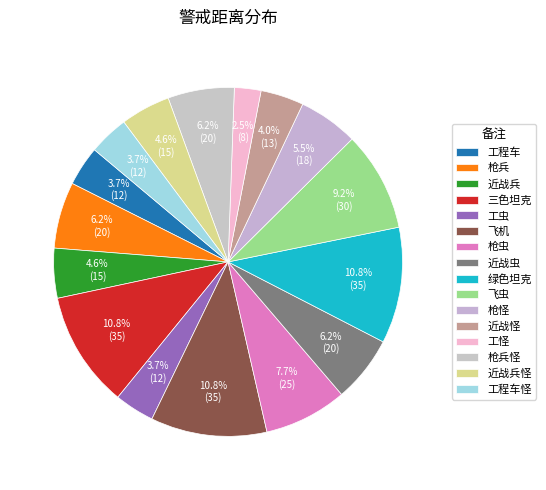

How many slices are in this pie chart?

16